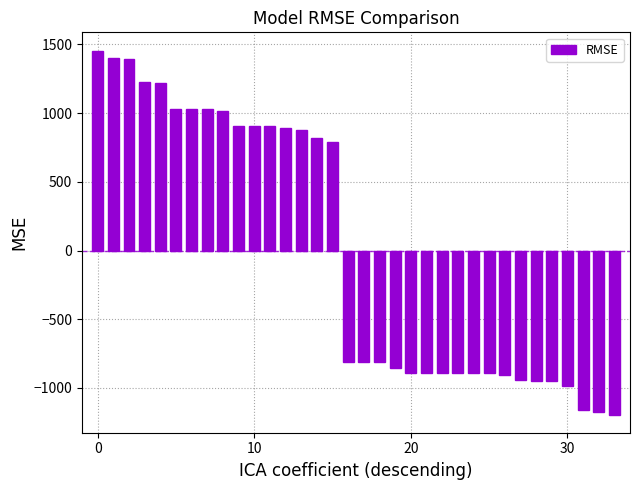

What is the value of the 32nd bar from the left?

-1164.0